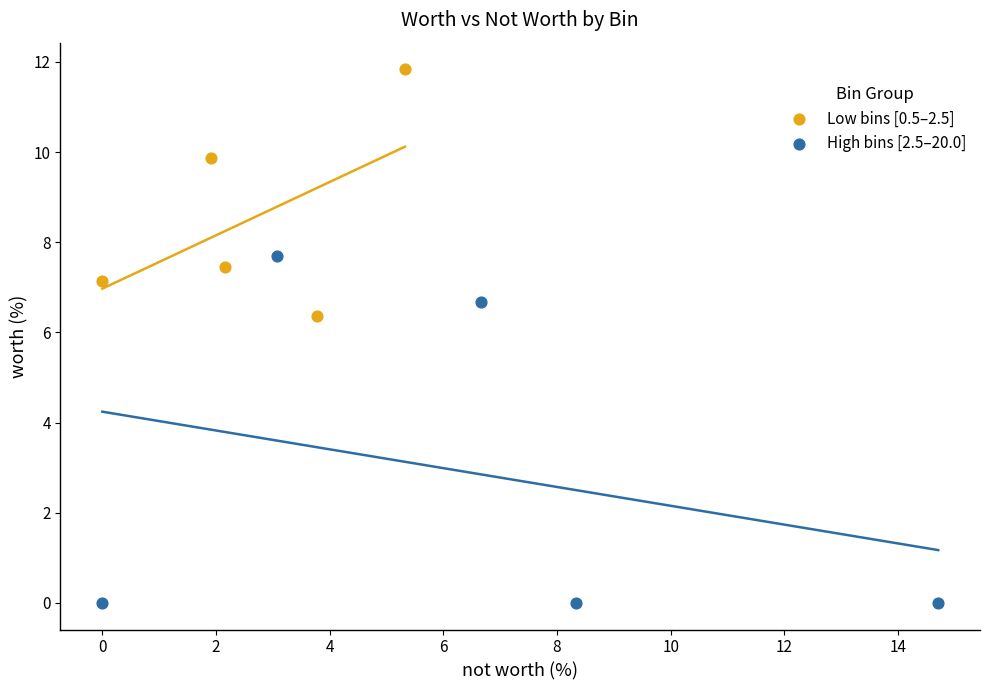

Which series has the largest Y range (max minus min)?

High bins [2.5–20.0]